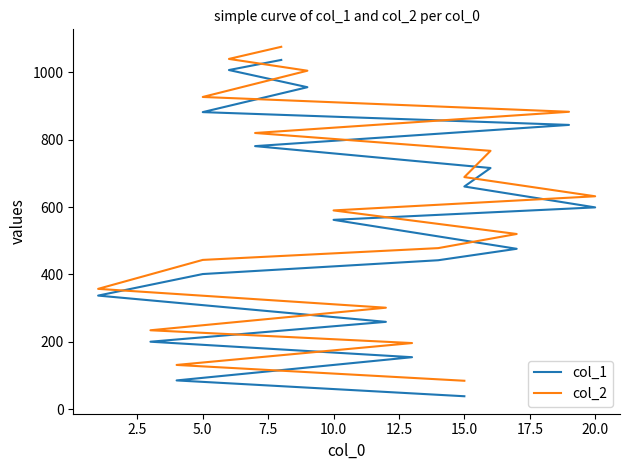

What is the sum of all col_2 values?

11173